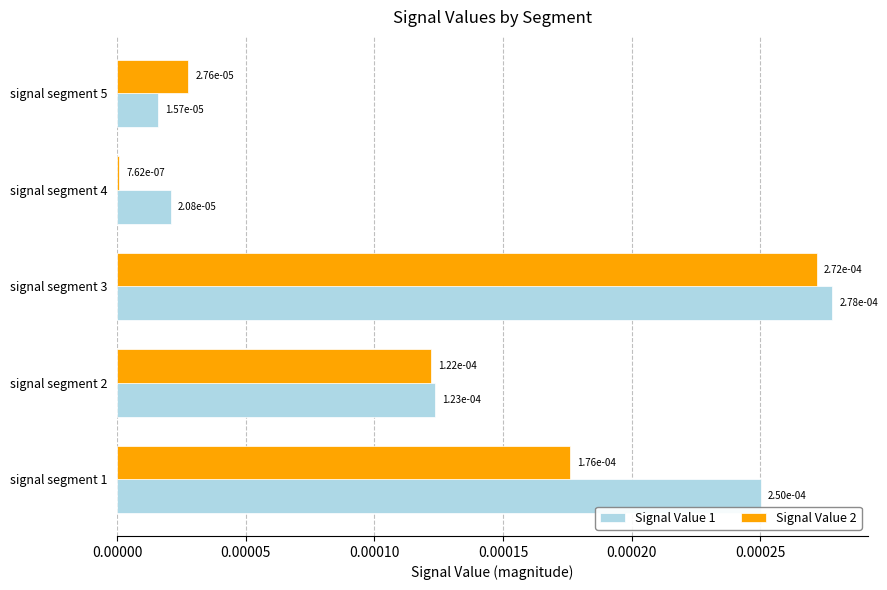

What are all the series names shown in the legend?

Signal Value 1, Signal Value 2